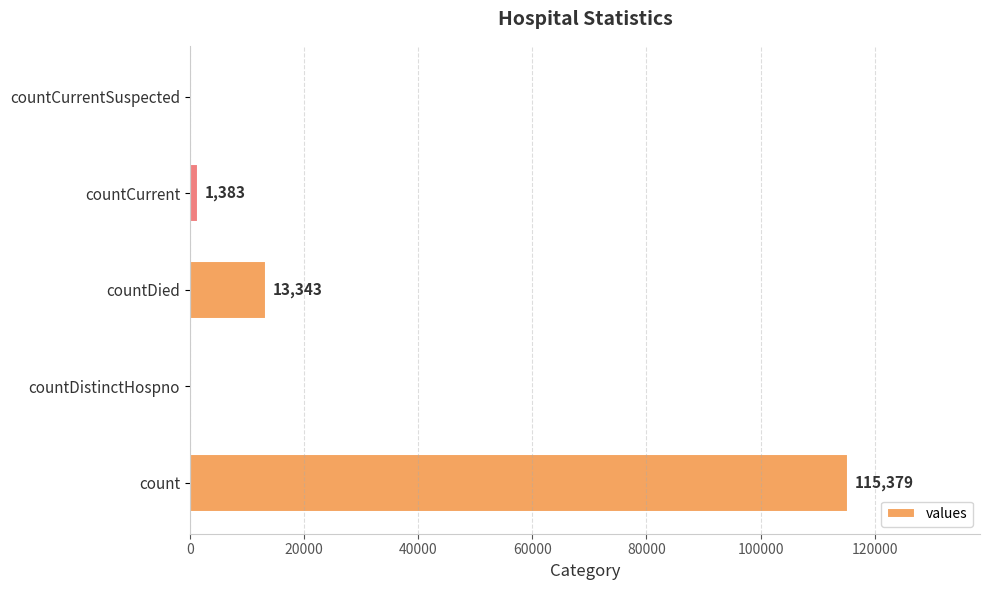

Read the value at countDied.

13343